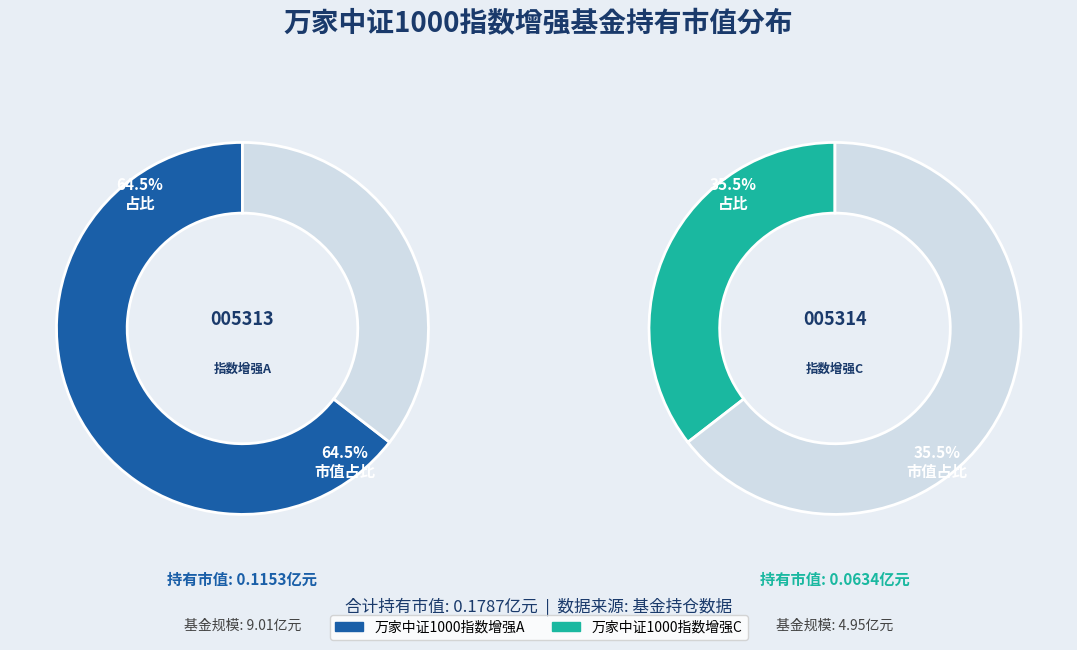

Do 万家中证1000指数增强A and 万家中证1000指数增强C together represent more than half of the pie?

Yes